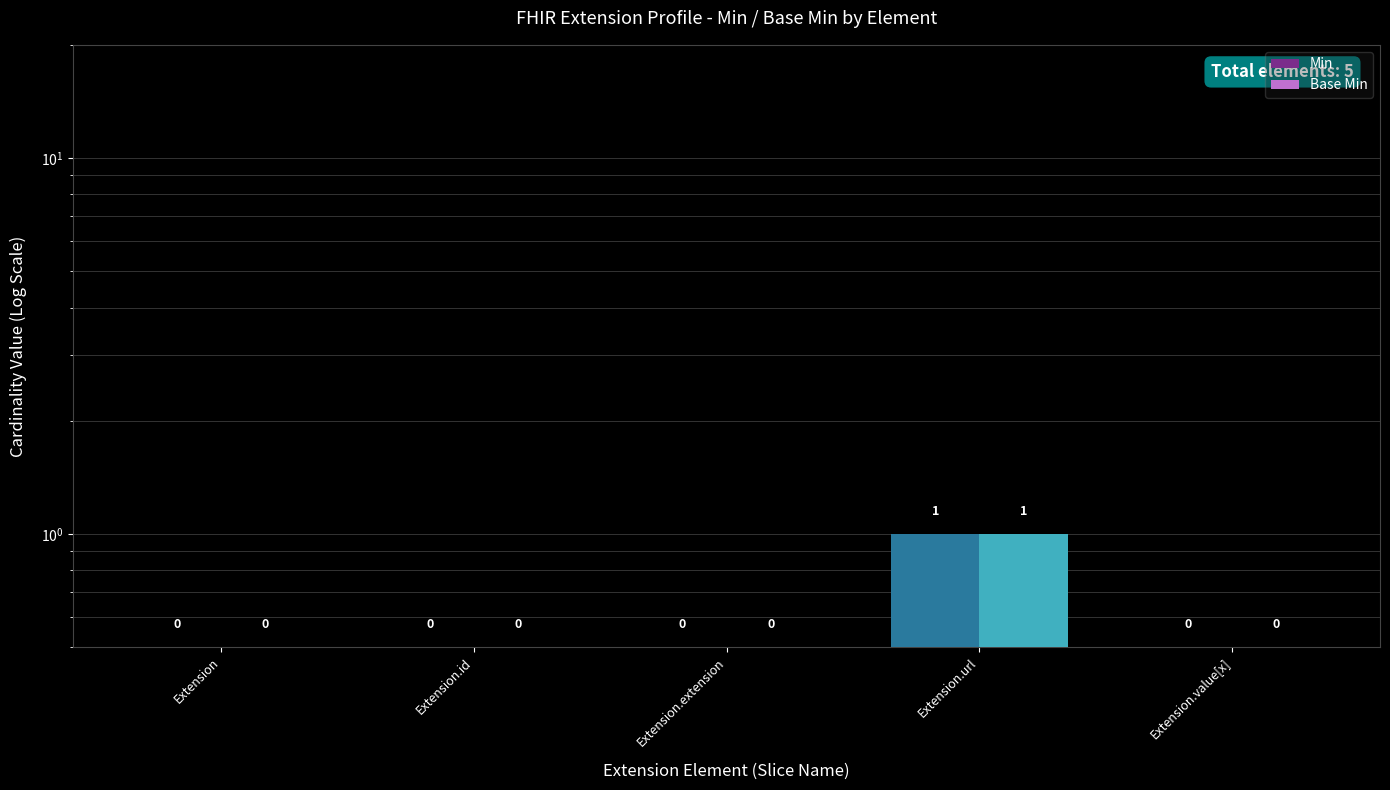

What is the total value across all series at Extension.value[x]?

1.0